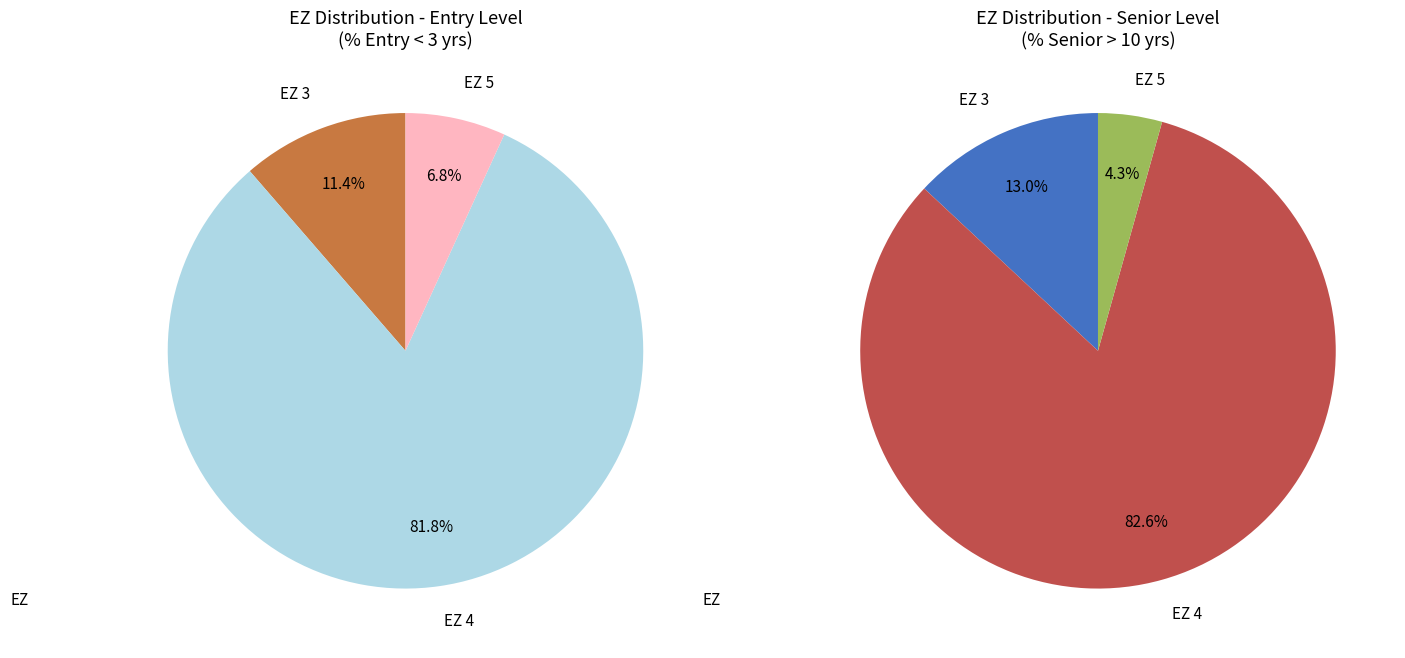

Which slice represents more than half of the pie?

EZ 4